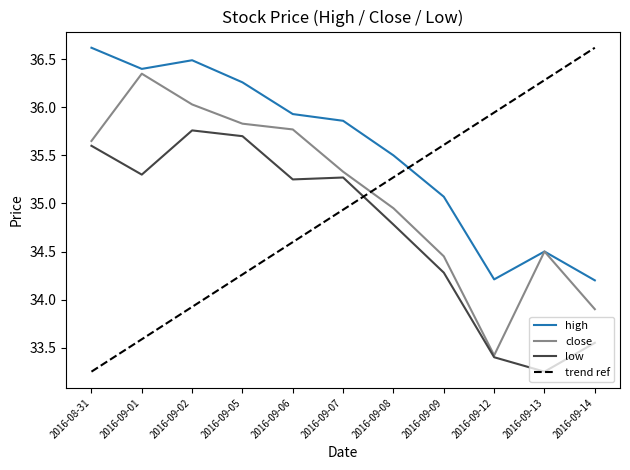

Is it true that low equals 35.2 at 2016-09-06?

True